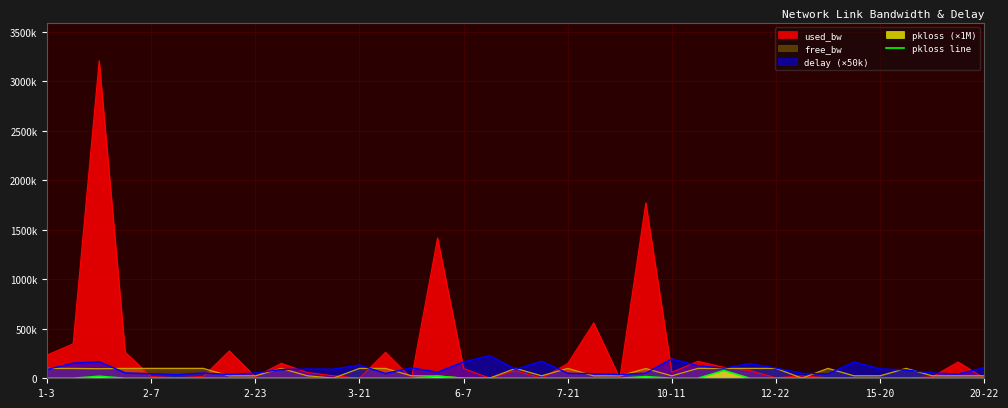

The value at 1-3 is 0. True or false?

True